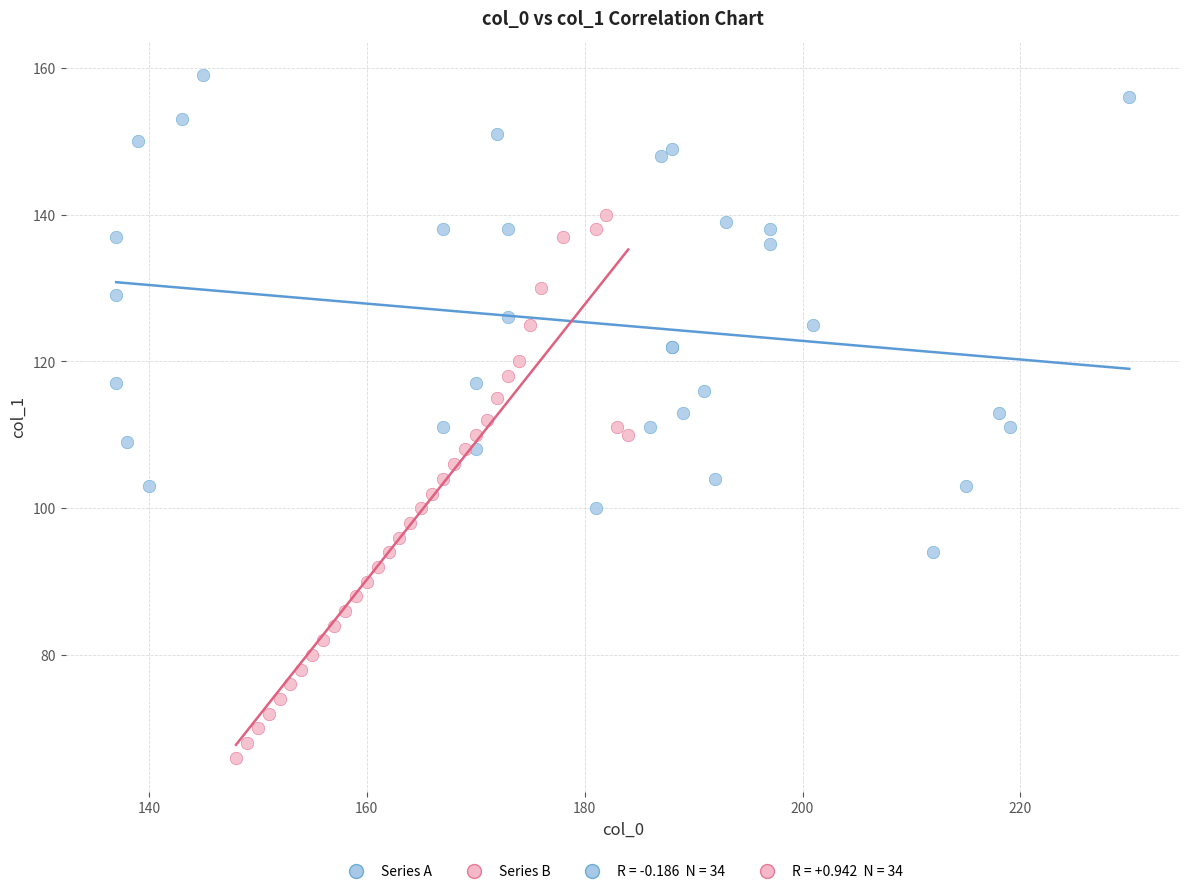

Which series contains the lowest Y value?

Series B